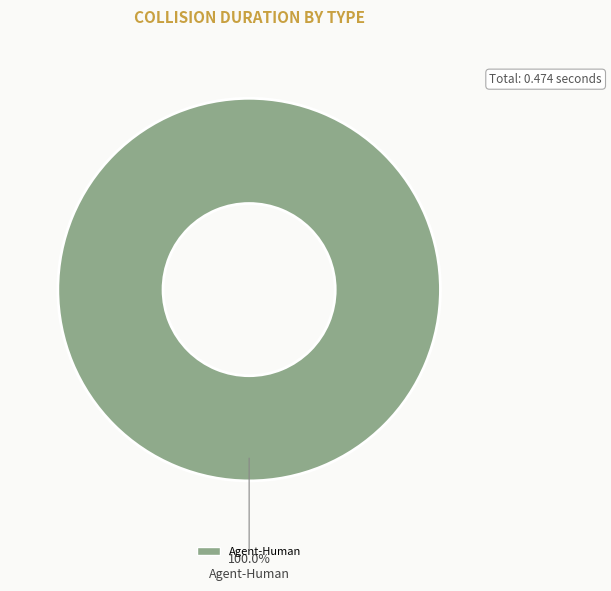

Does any single category account for the majority?

Yes